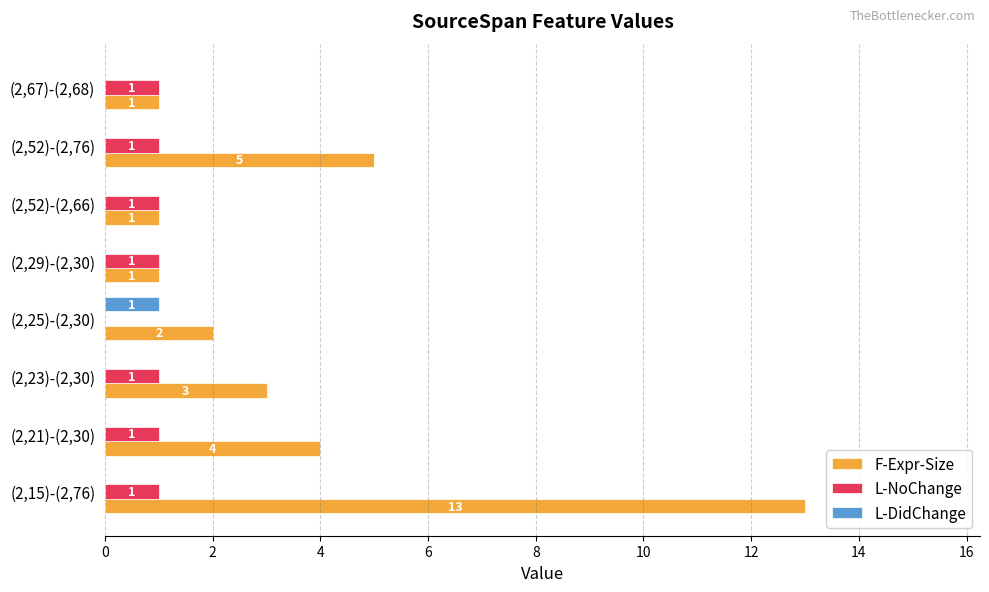

Is the value of L-NoChange at (2,21)-(2,30) greater than the value of F-Expr-Size at (2,21)-(2,30)?

No